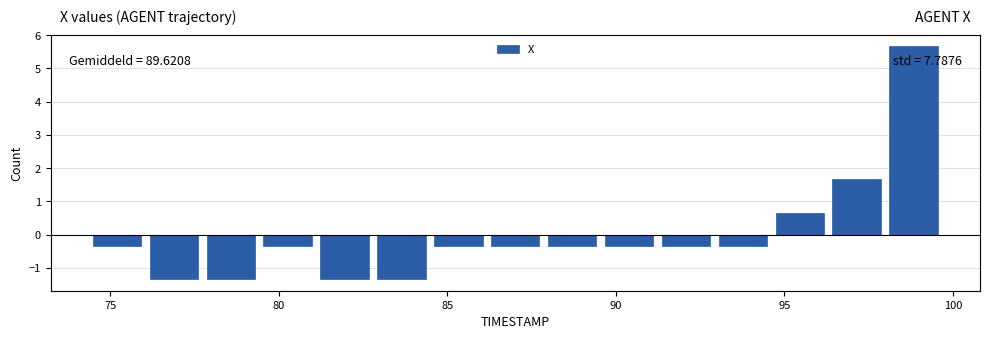

Read against the x-axis, roughly where is the centre of the tallest bar?

99.0